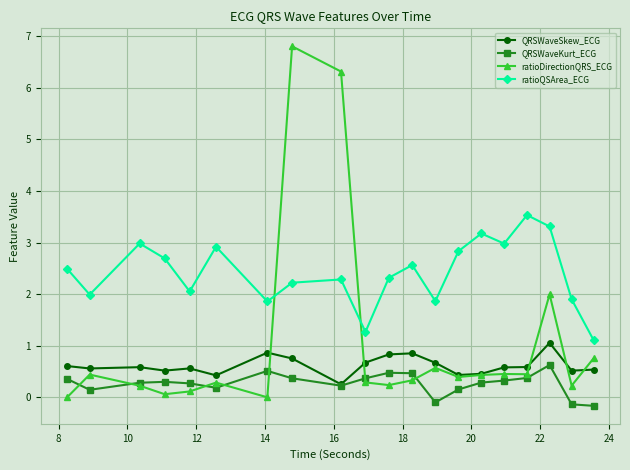

What is the greatest value displayed?

6.8